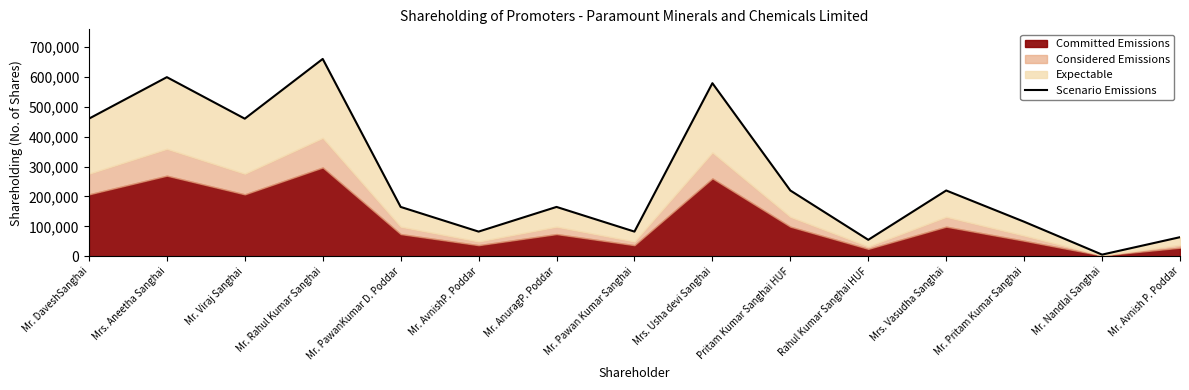

What is the ratio of the value at Mrs. Usha devi Sanghai to the value at Mr. Pawan Kumar Sanghai?

7.0